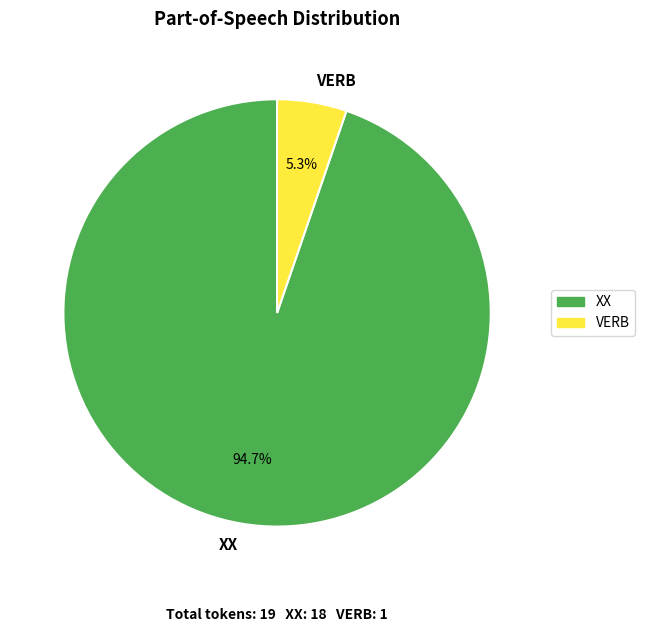

Which has a higher value, VERB or XX?

XX